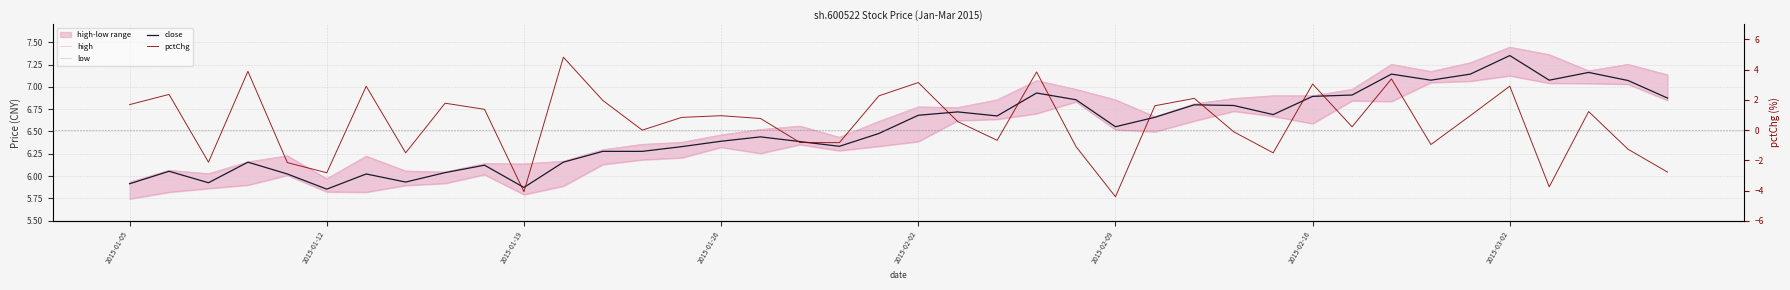

Rank the series by their maximum value, from highest to lowest.

high, close, low, pctChg